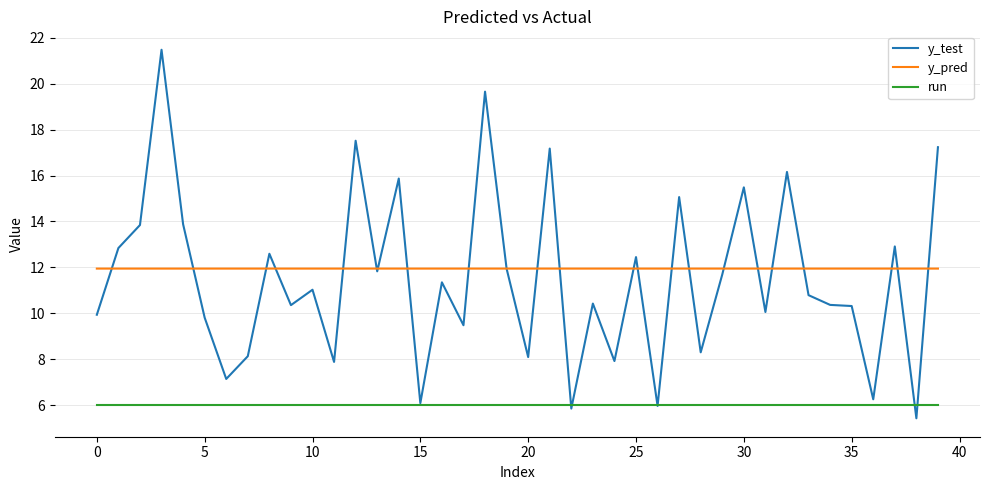

What is the maximum value for y_test?

21.5